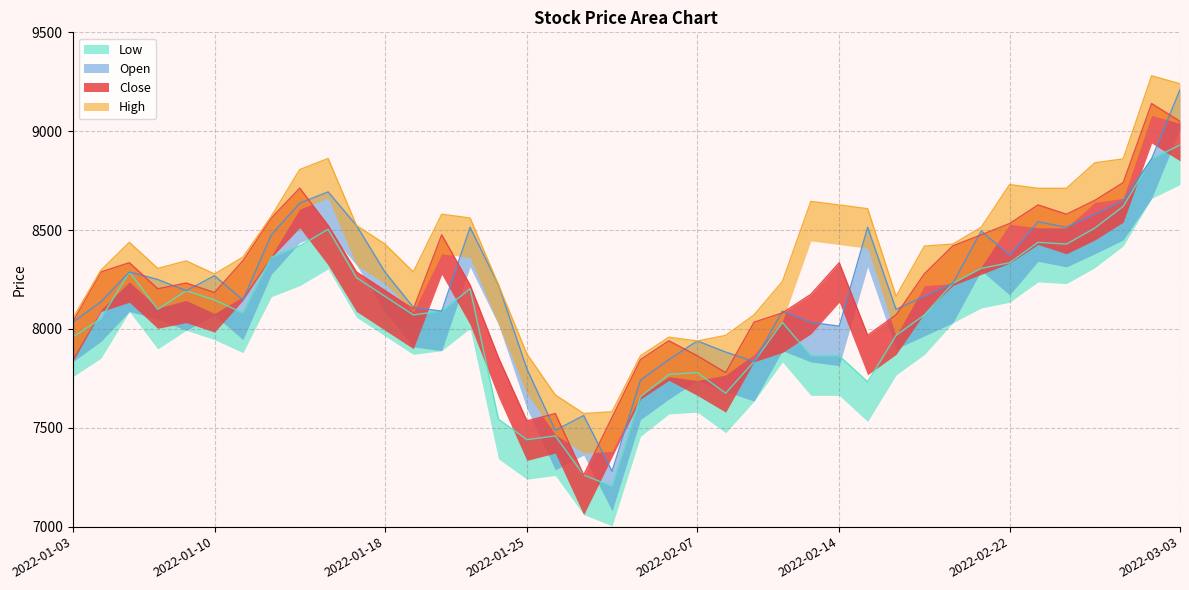

What is the difference between the maximum and second lowest values in the Close series?

1605